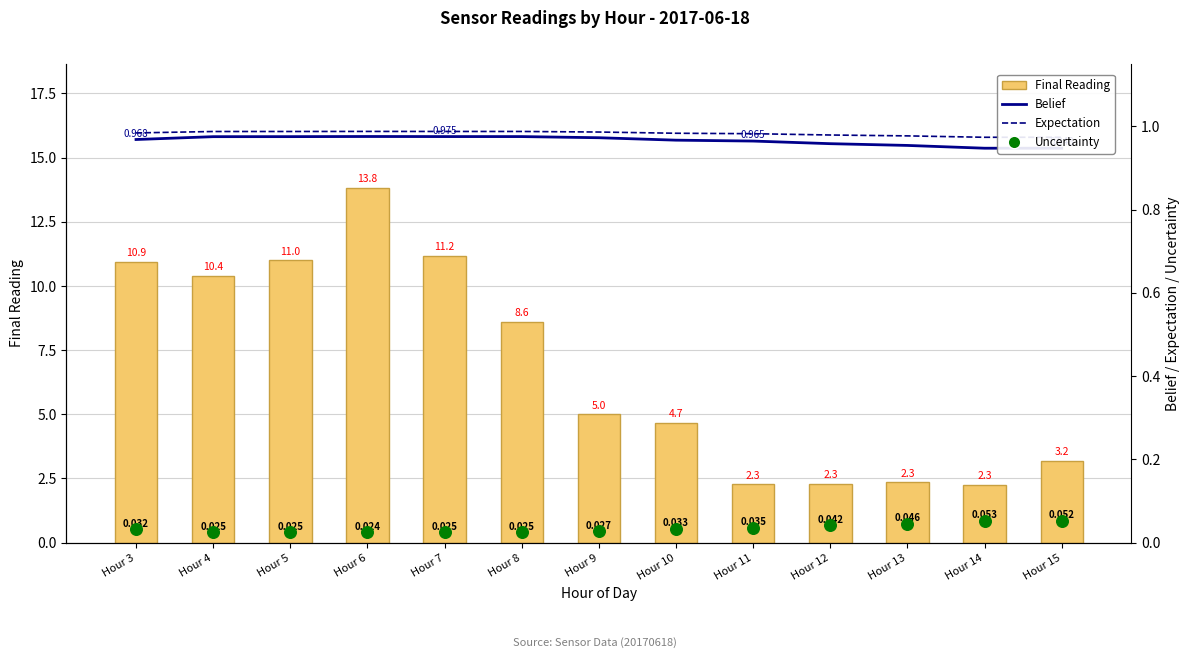

At which category is the sum across all series the highest?

Hour 6